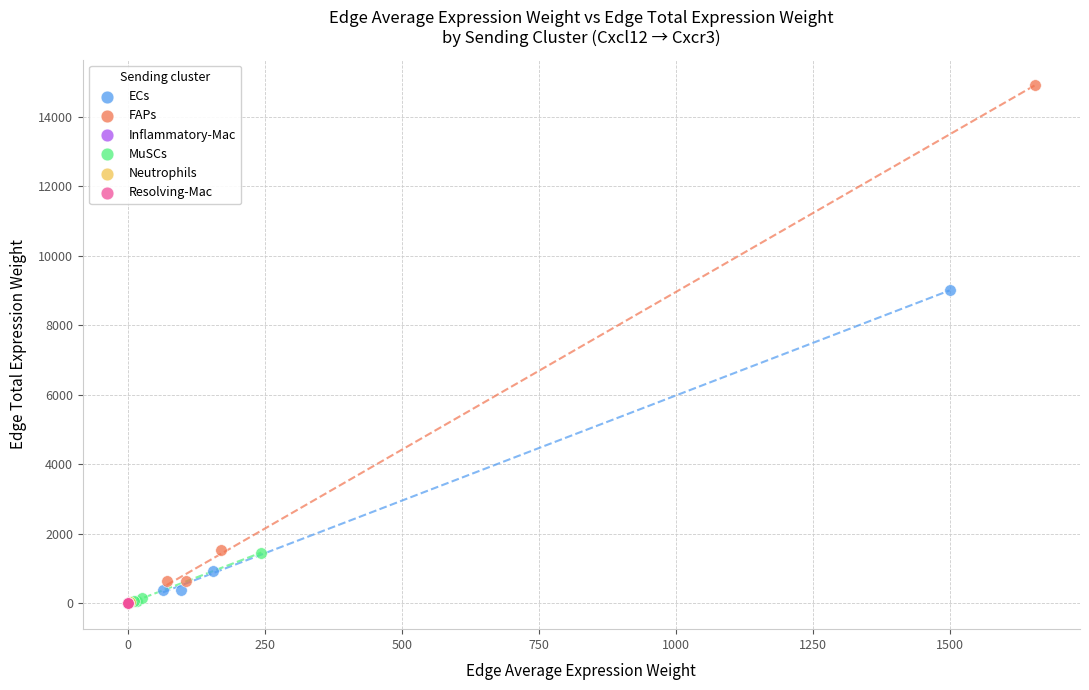

What are all the series names shown in the legend?

ECs, FAPs, Inflammatory-Mac, MuSCs, Neutrophils, Resolving-Mac